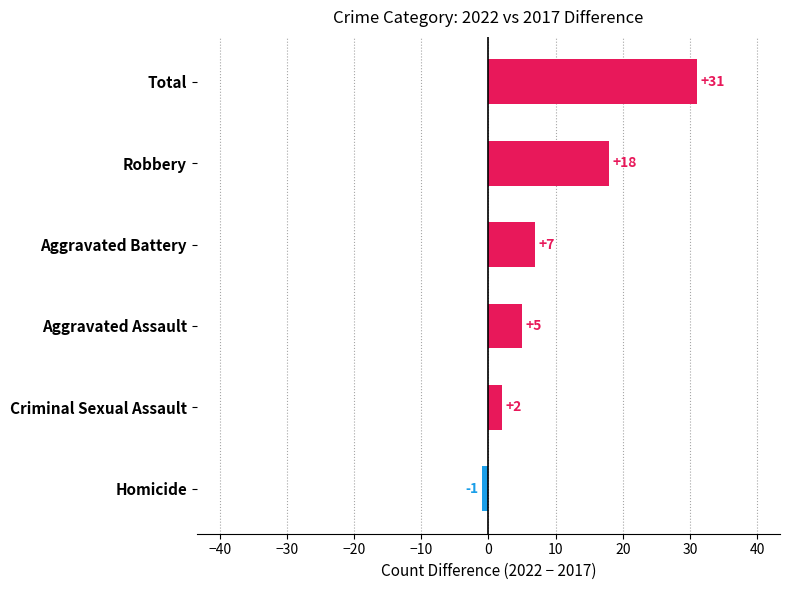

What is the change in value from Aggravated Battery to Total?

+24